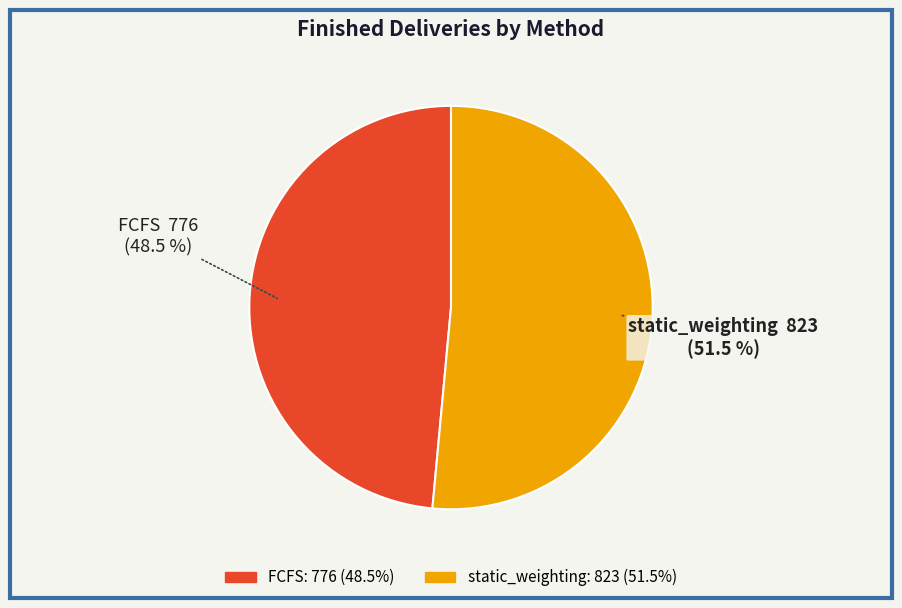

Which category accounts for the majority?

static_weighting